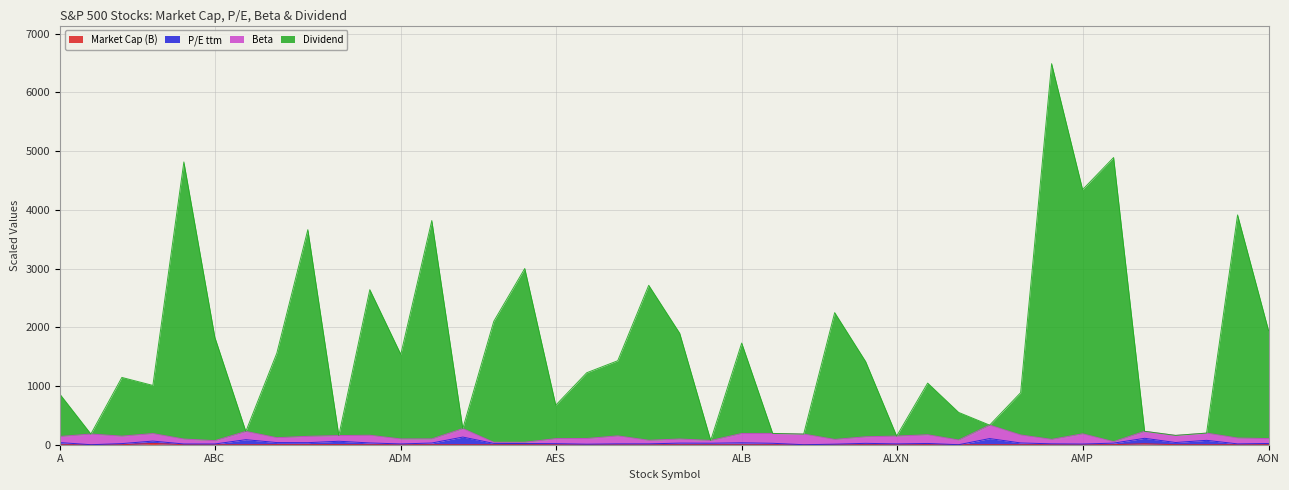

True or false: Dividend and Market Cap (B) intersect in this chart.

False